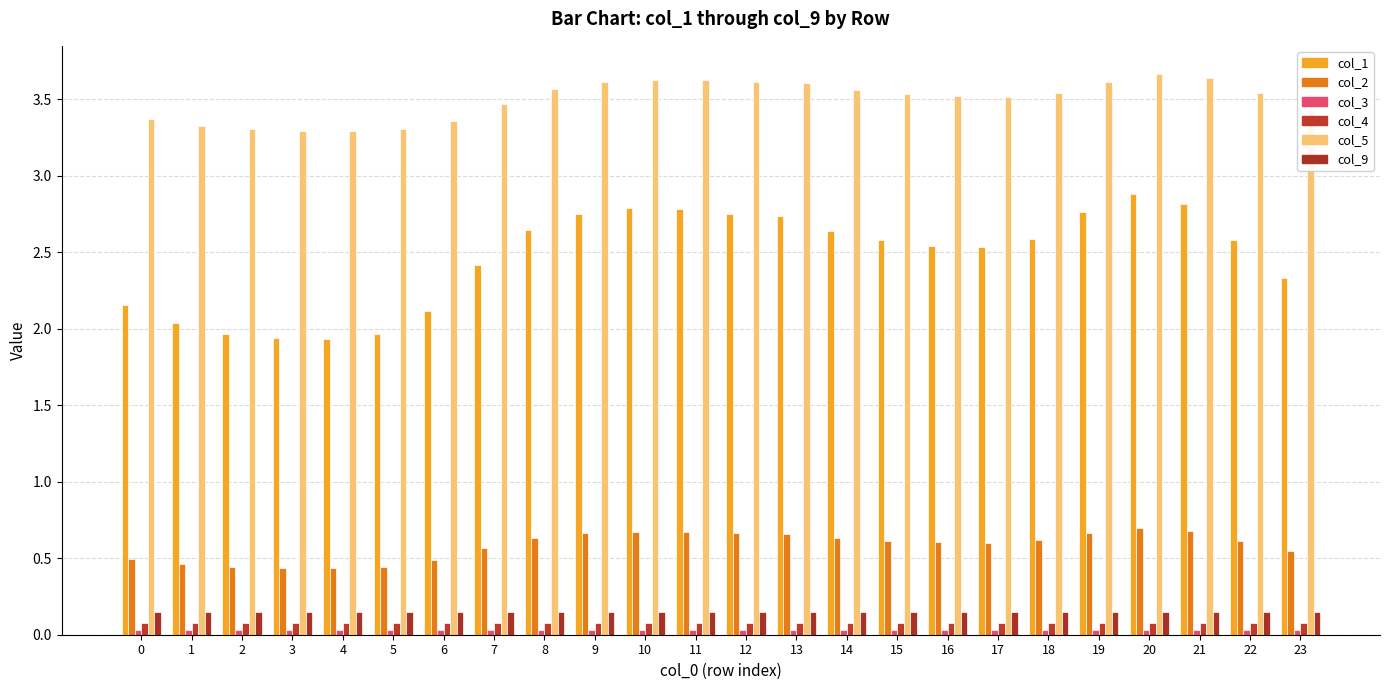

At which category does the chart reach its peak across all series?

20